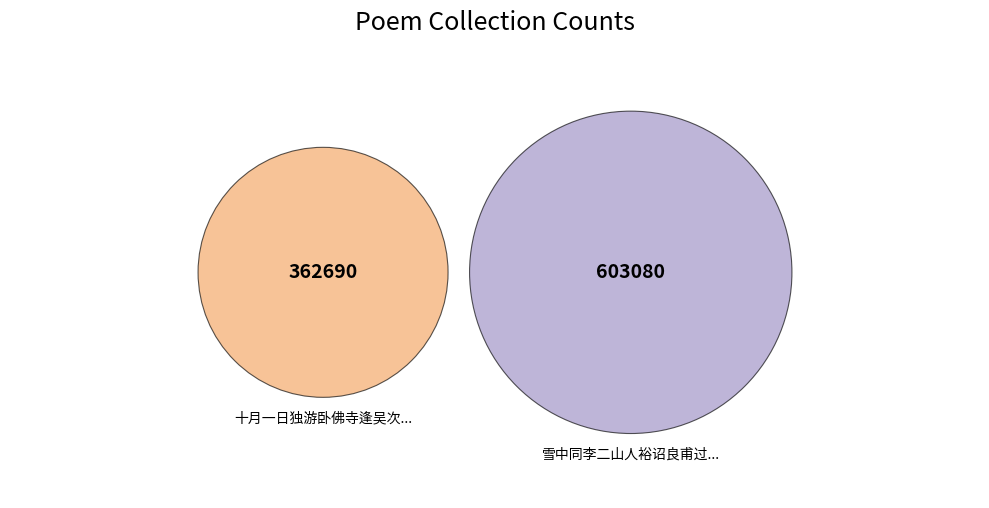

Is it true that 雪中同李二山人裕诏良甫过集欧公子孺吉禺南草堂得诗字 is 62% of the pie?

True